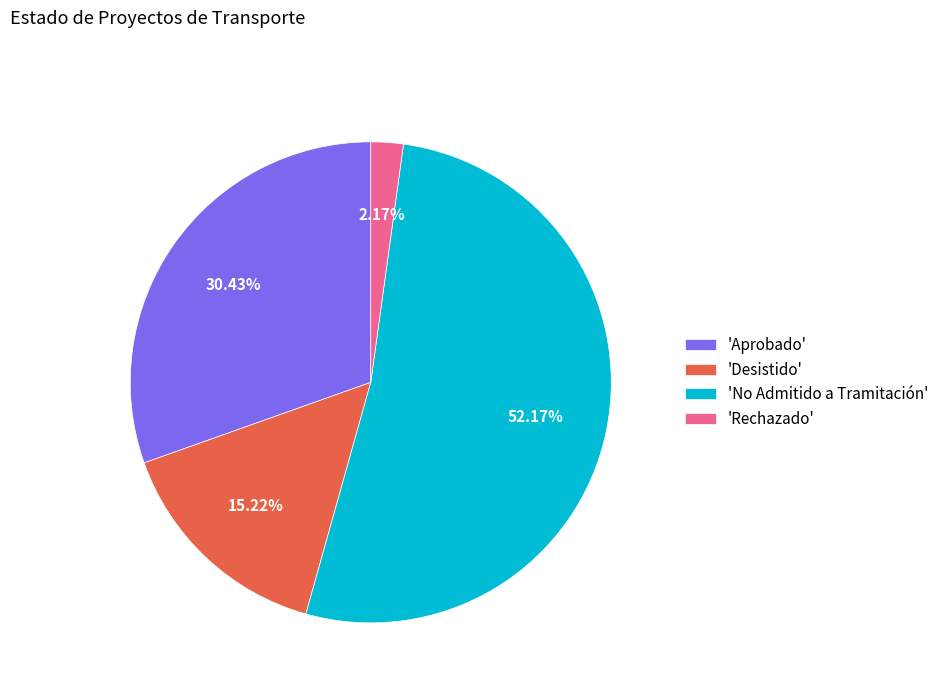

How many segments does this pie chart have?

4